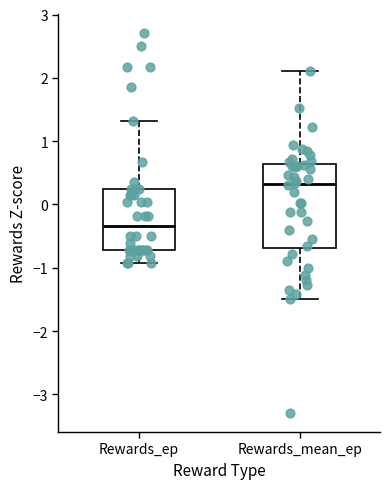

Where does the median line of the box for Rewards_ep sit on the y-axis? The values are not printed on the chart, so give them approximately, as read against the axis.

-0.3